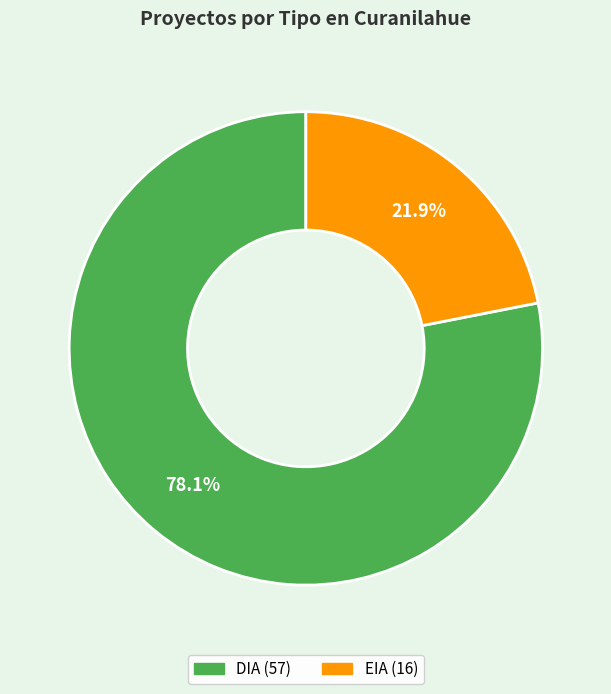

Rank the categories by value from highest to lowest.

DIA, EIA